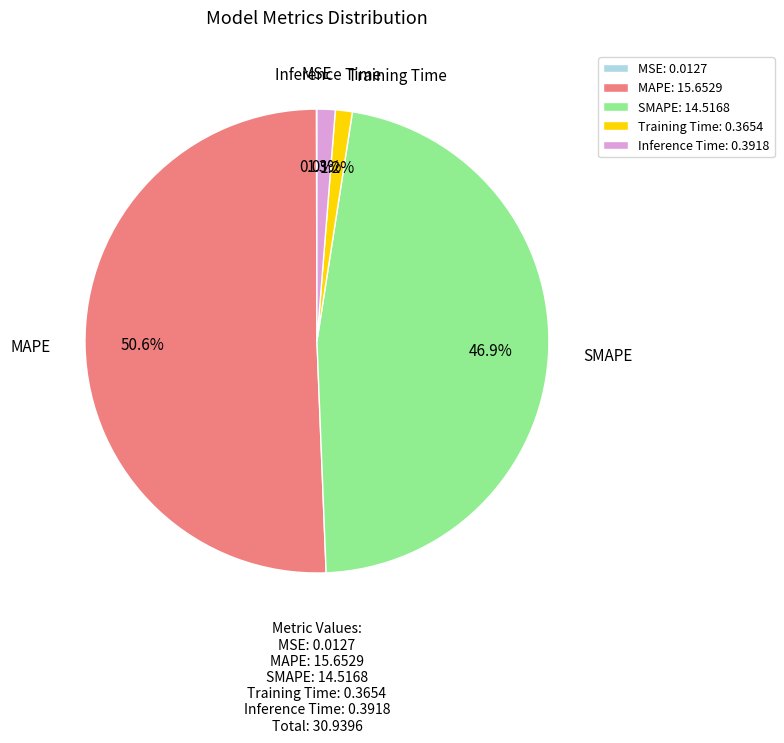

How much of the chart is everything except Inference Time: 0.3918?

98.7%